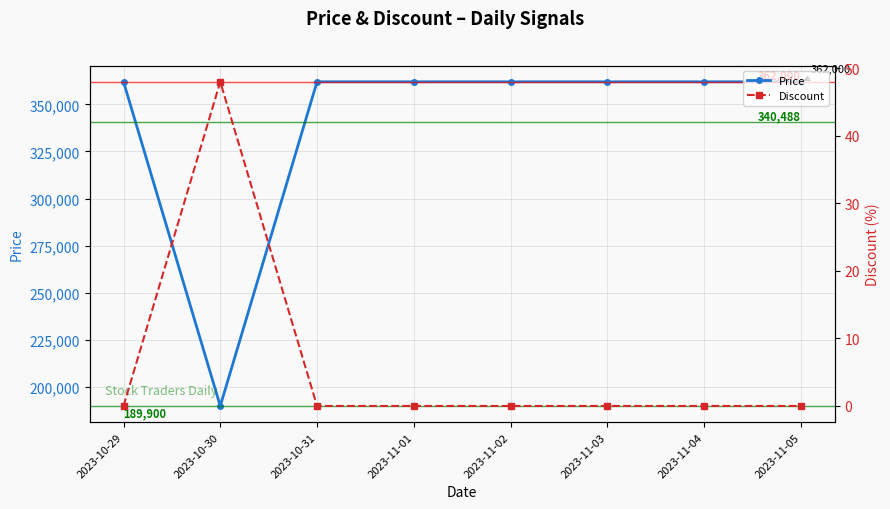

What is the sum of all Price values?

2723900